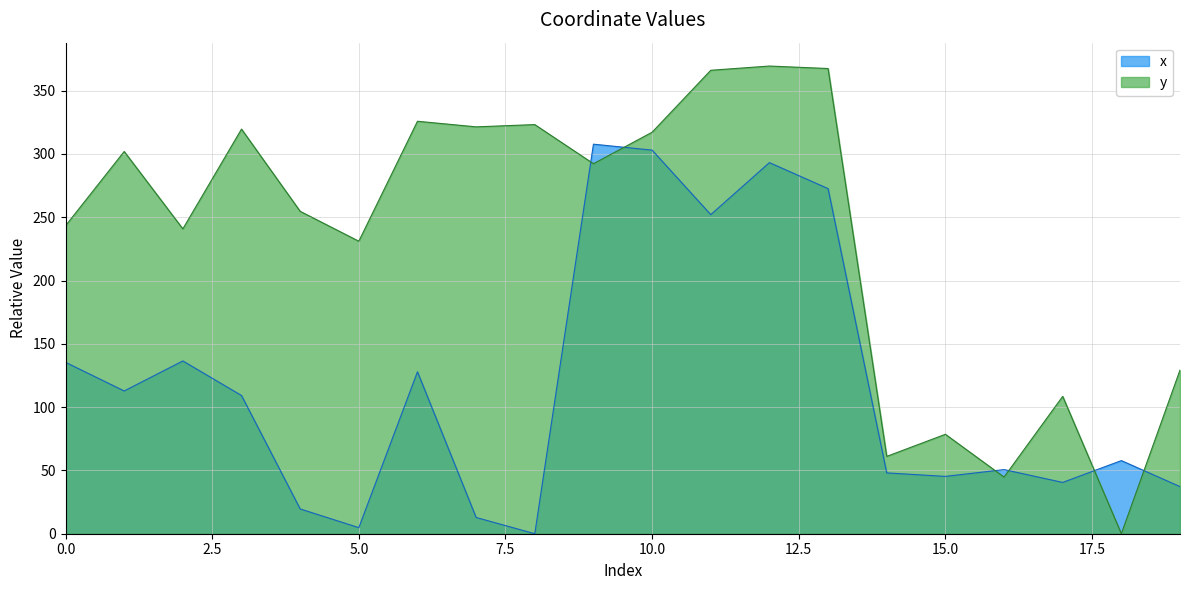

Which category has the lowest value in the y series?

18